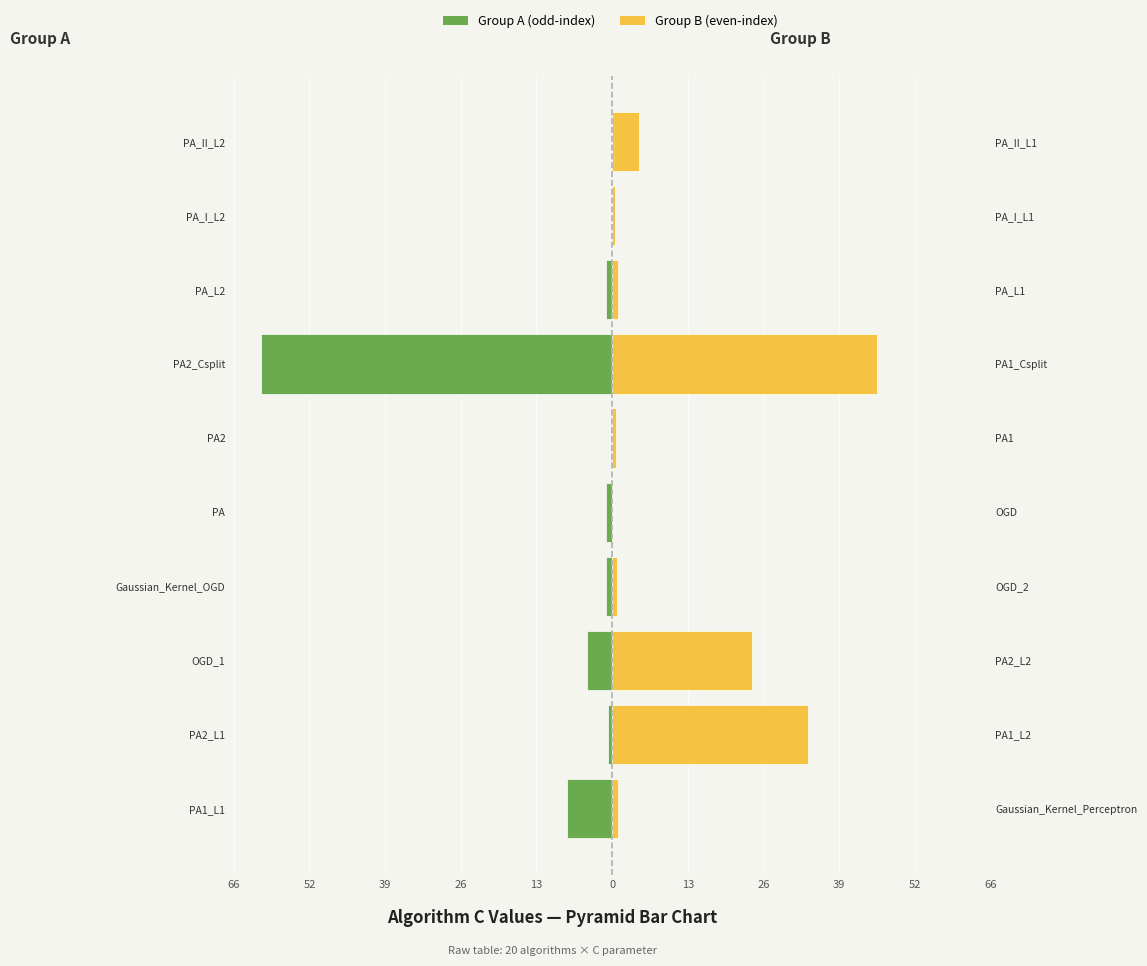

List the series in order of their overall mean, lowest first.

Group A (odd-index), Group B (even-index)